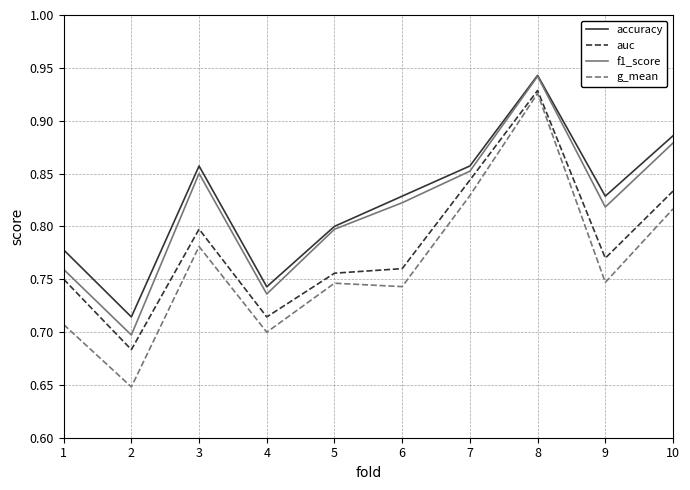

The accuracy series shows 1.4 at 6. True or false?

False